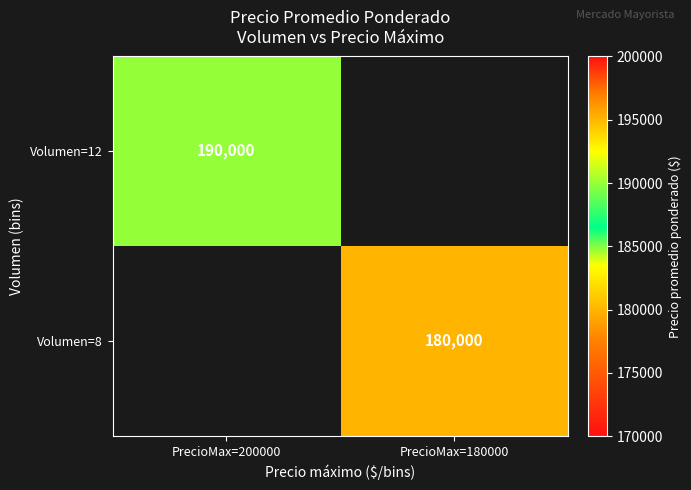

Which has a higher value, PrecioMax=180000 or PrecioMax=200000?

PrecioMax=200000